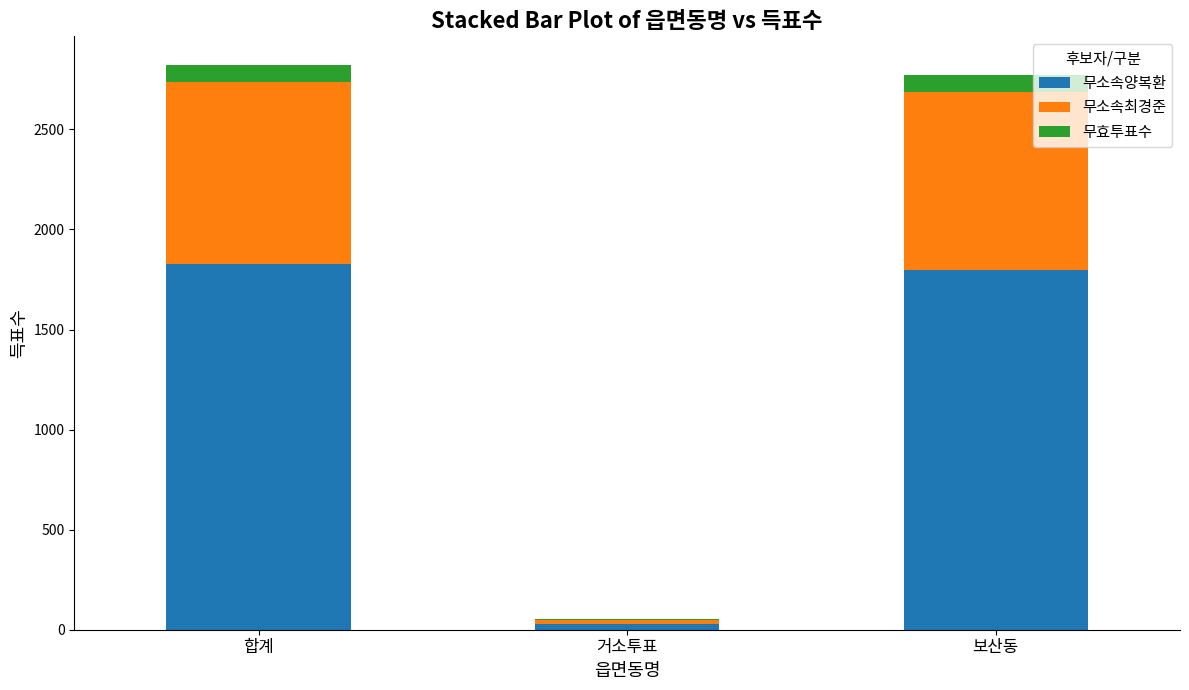

What is the maximum value for 무소속양복환?

1827